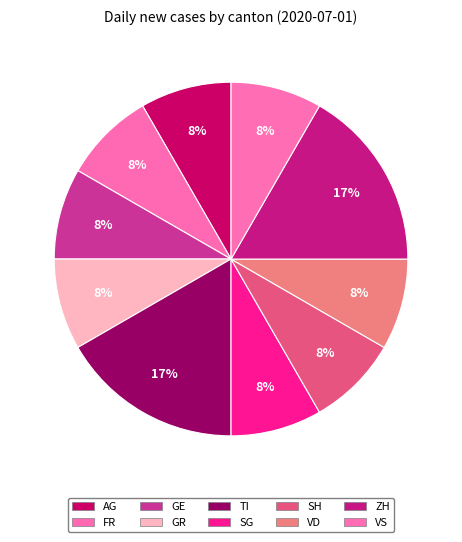

Which has a higher value, GR or GE?

GR